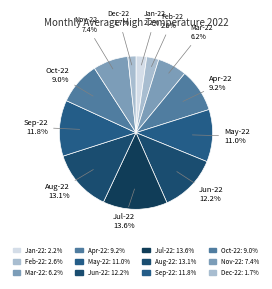

How many segments does this pie chart have?

12